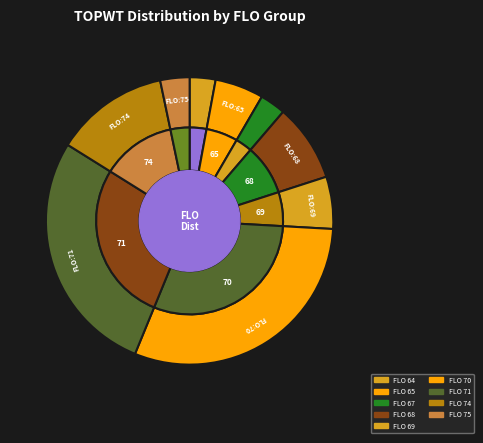

Does 74 account for over 50% of the chart?

No